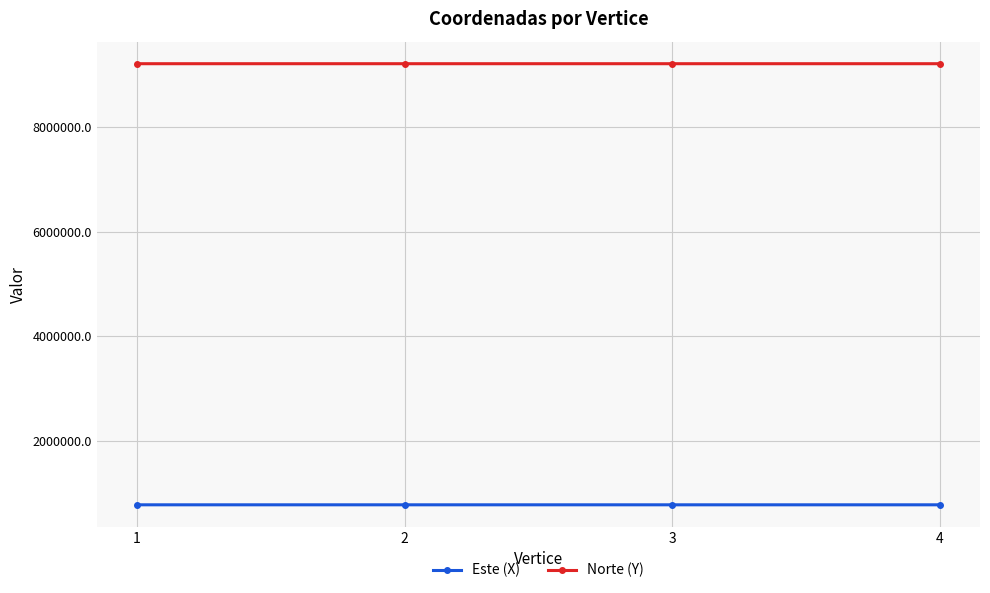

Which series has the largest total across all categories?

Norte (Y)